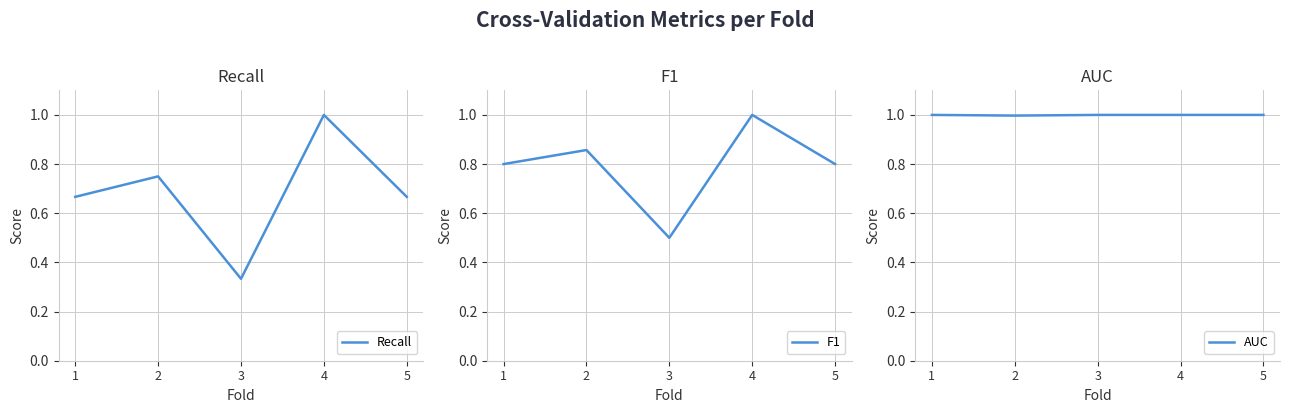

Count the number of data series in this chart.

3